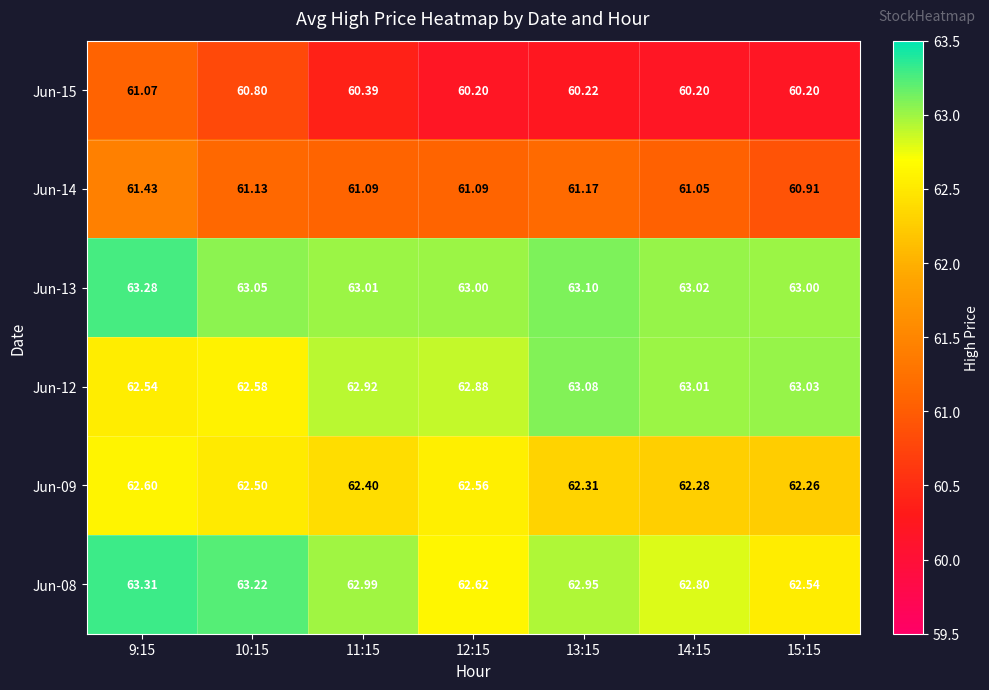

Is the value of Jun-15 at 13:15 greater than the value of Jun-12 at 9:15?

No